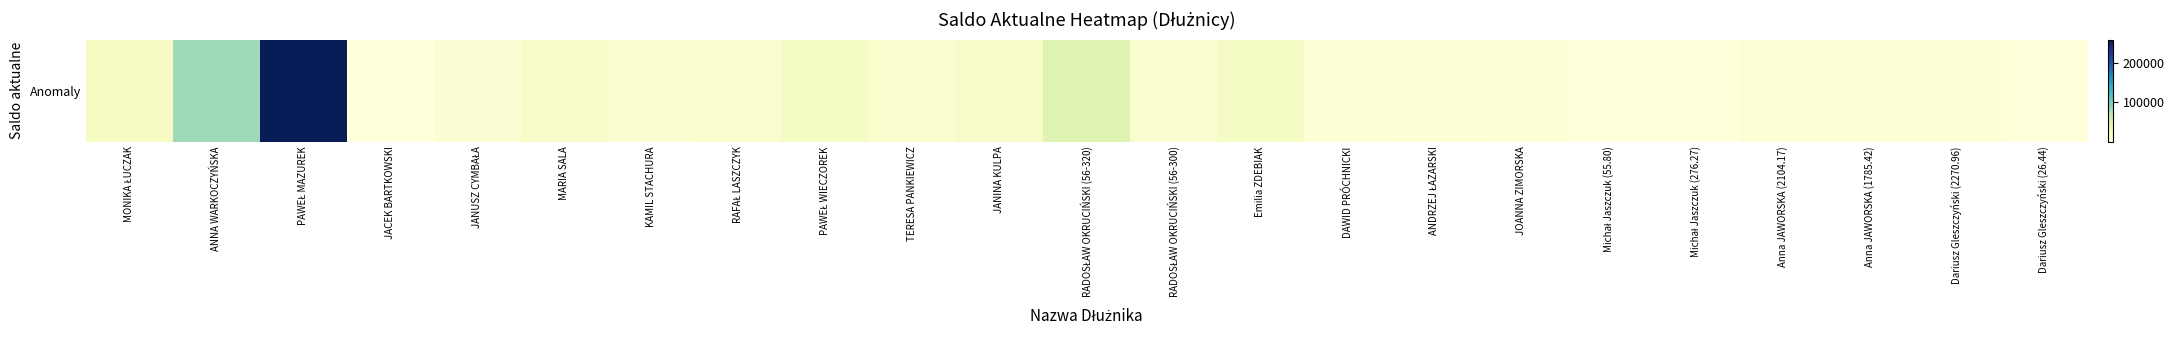

Between ANNA WARKOCZYŃSKA and JANUSZ CYMBAŁA, which is larger?

ANNA WARKOCZYŃSKA